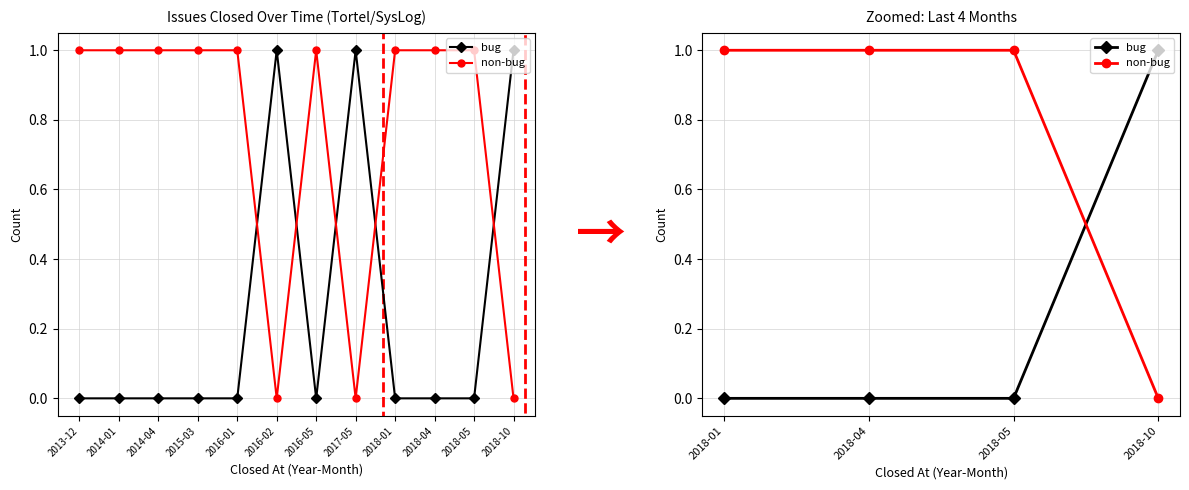

Reading left to right, list all the values displayed in this chart.

bug: 0	0	0	1
non-bug: 1	1	1	0